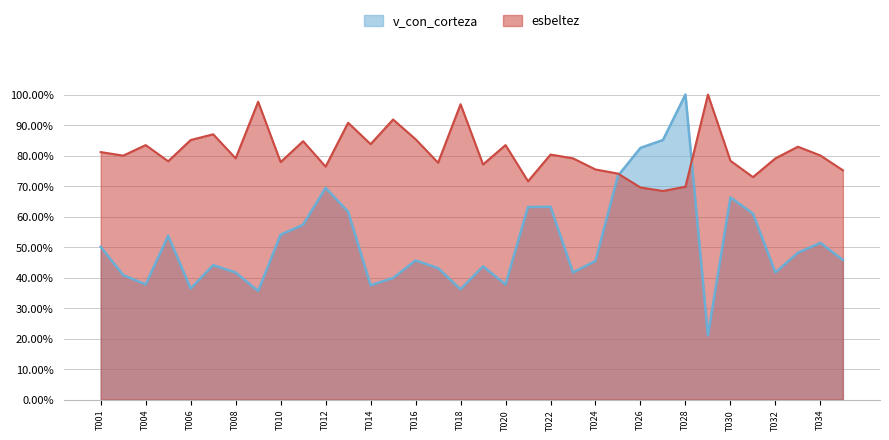

The value of esbeltez at 40752017 is 1.1. True or false?

False